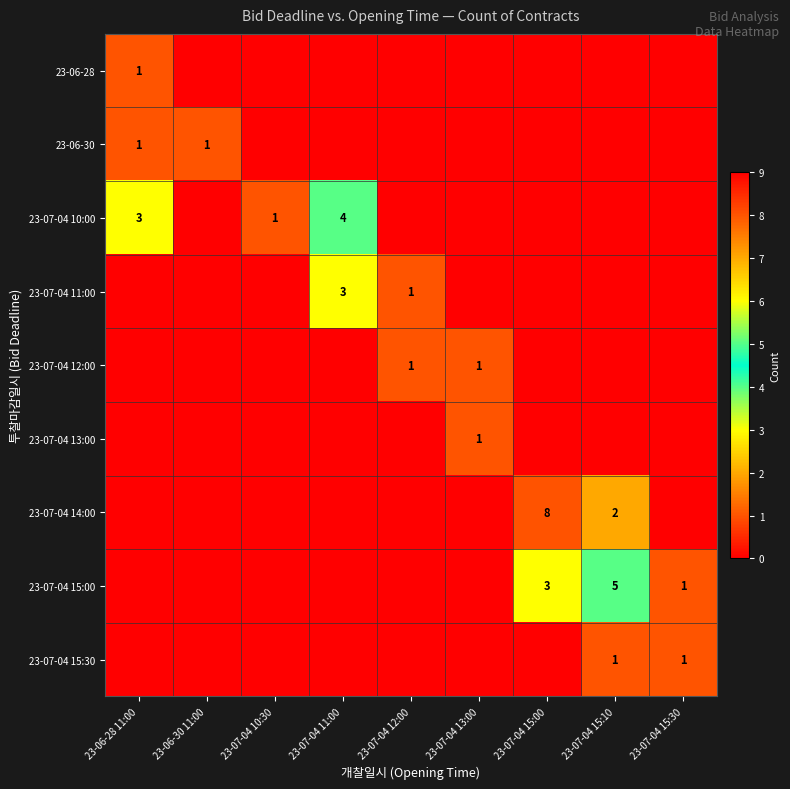

True or false: 23-07-04 14:00 has a value of 1 at 23-07-04 15:10.

False